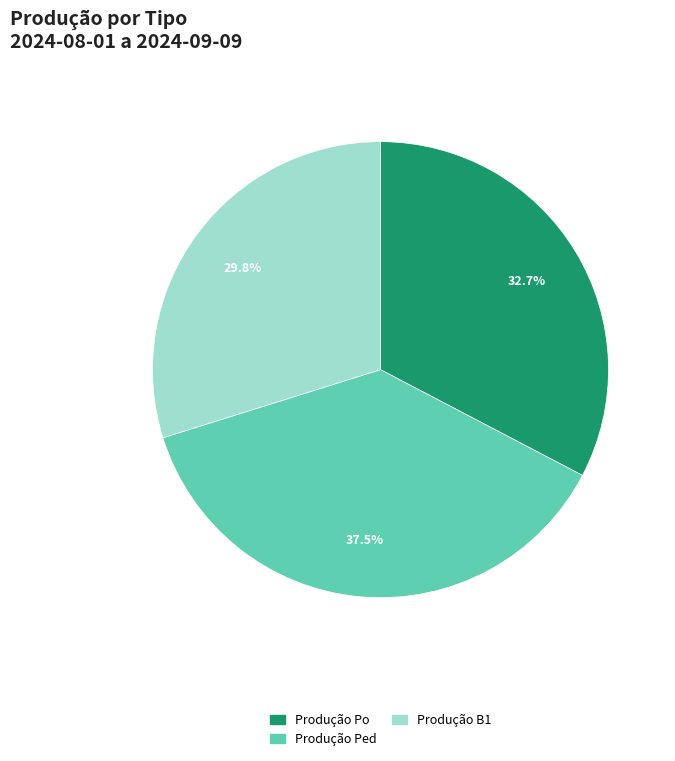

Is there a majority slice in this chart?

No